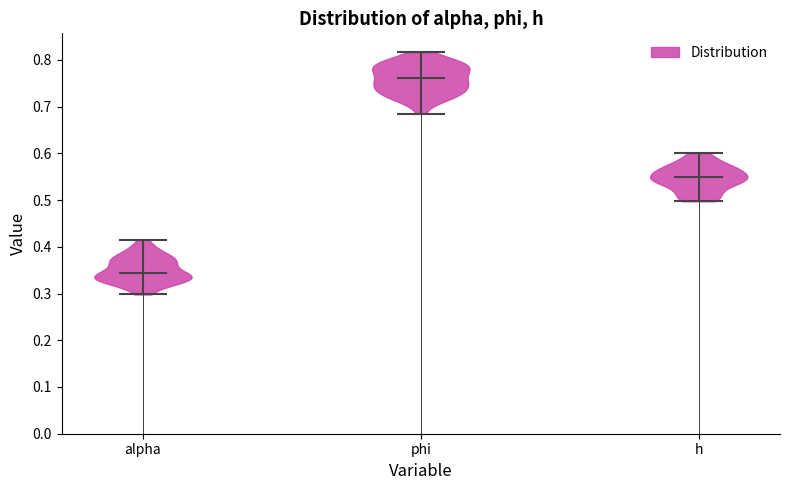

Reading left to right, read every violin against the y-axis: where its median line is, and the lowest and highest points it reaches. The values are not printed on the chart, so give them approximately, as read against the axis.

alpha: median line 0.34, lowest point 0.30, highest point 0.42
phi: median line 0.76, lowest point 0.69, highest point 0.82
h: median line 0.55, lowest point 0.50, highest point 0.60